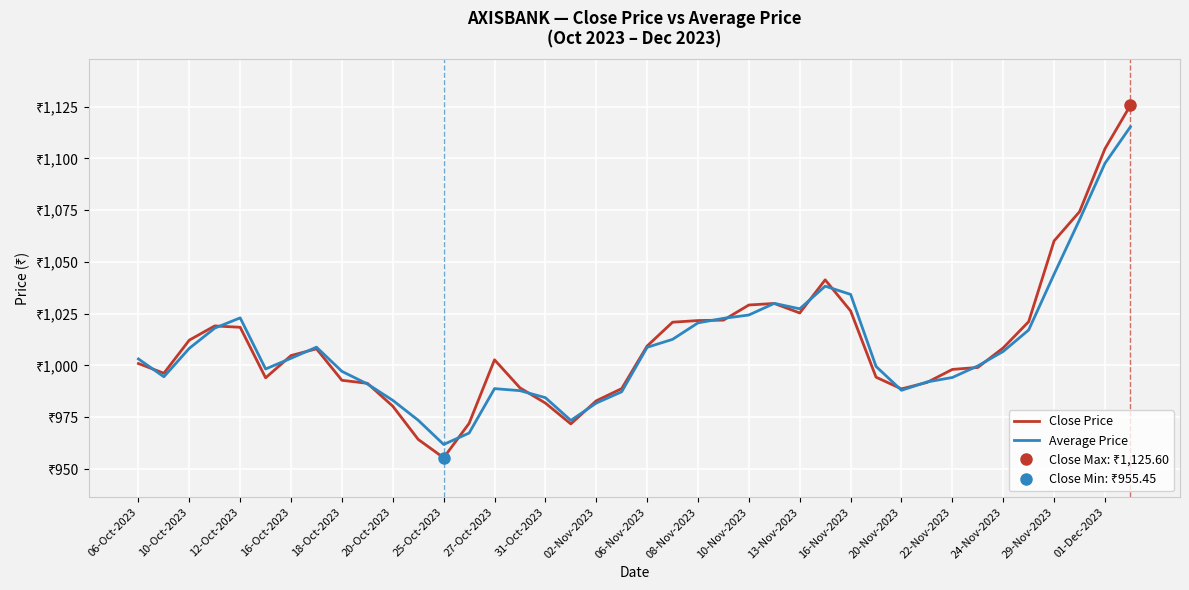

In Average Price, how many points are lower than both neighbors (excluding endpoints)?

6